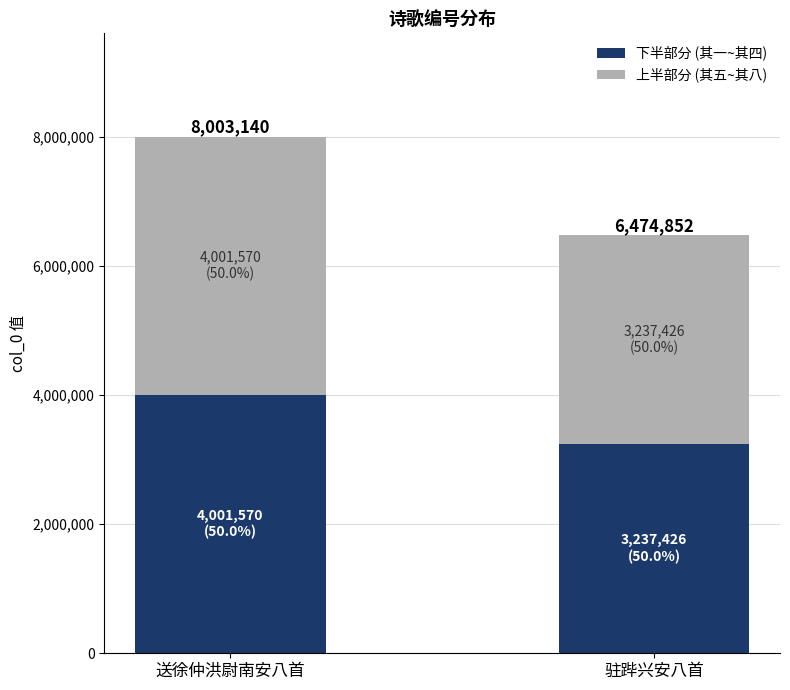

Is it true that 上半部分 (其五~其八) equals 2167729 at 送徐仲洪尉南安八首?

False